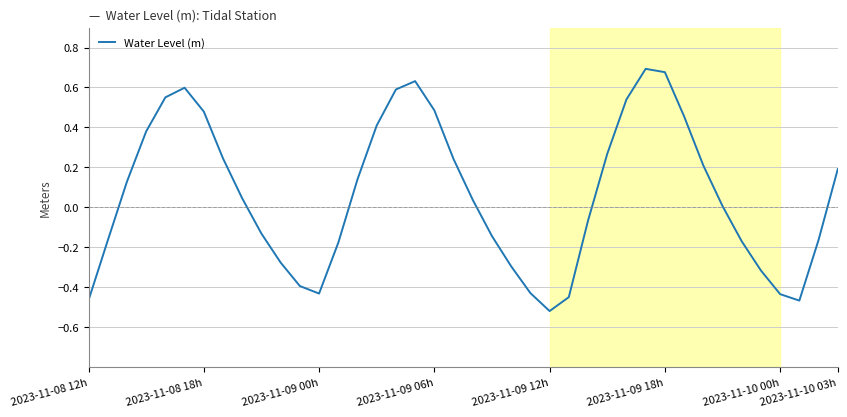

Count the number of data series in this chart.

1